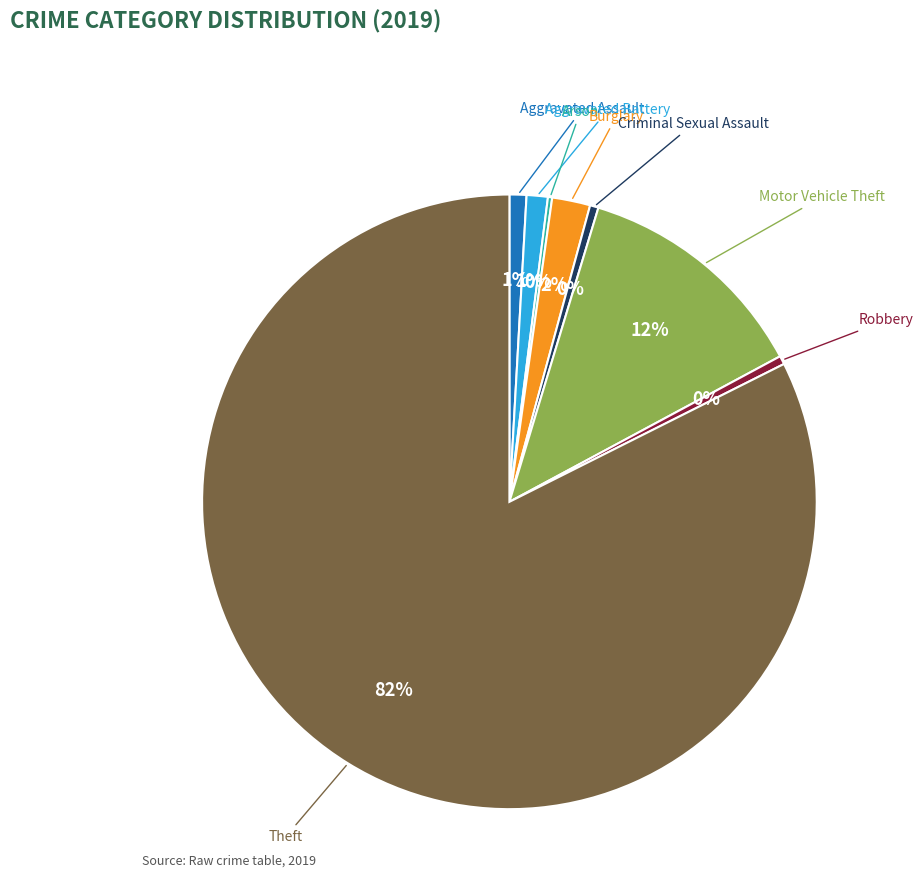

Is there any slice that represents more than half of the pie?

Yes